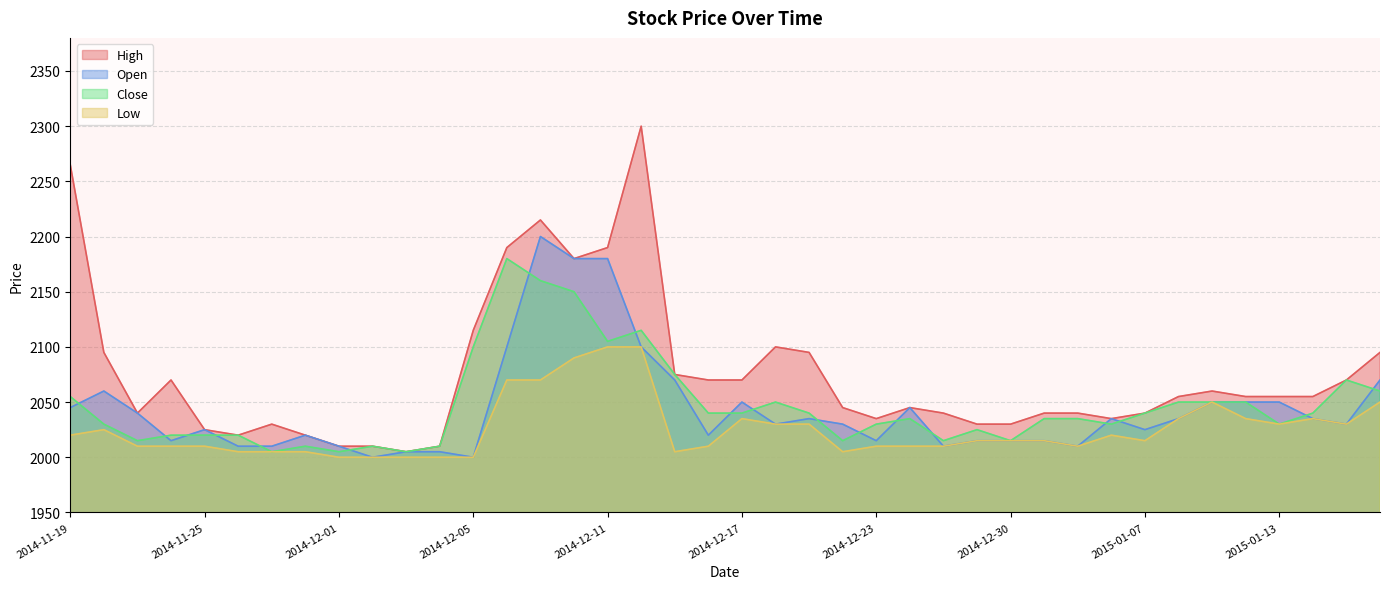

Which label corresponds to the largest value in the chart?

2014-12-12